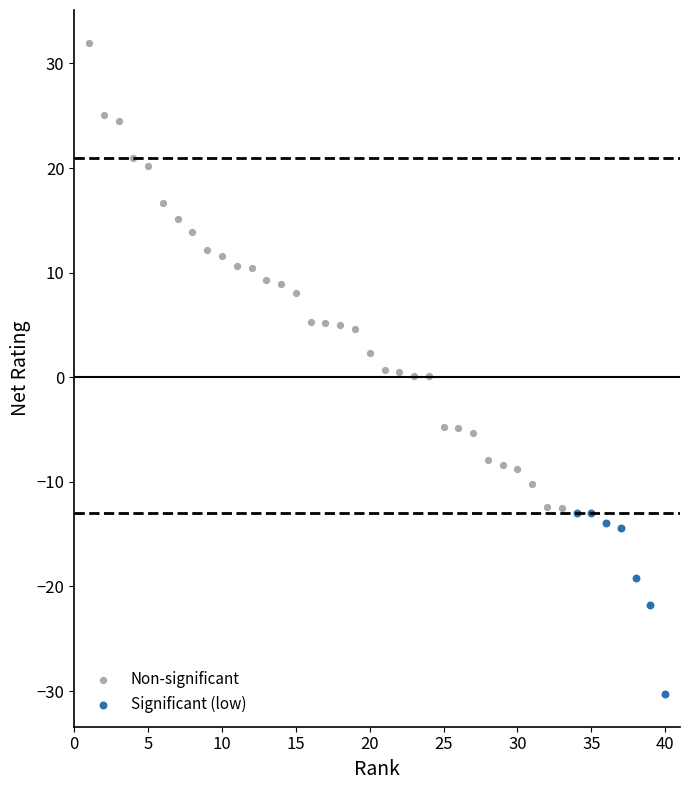

Which series has the widest spread of Y values?

Non-significant